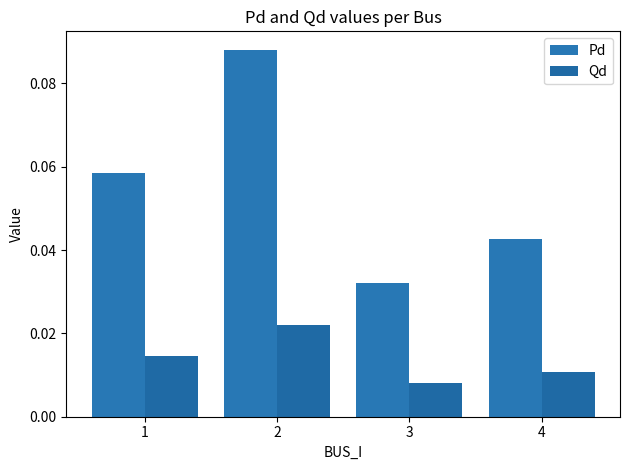

Is it true that Pd equals 0.0 at 3?

False